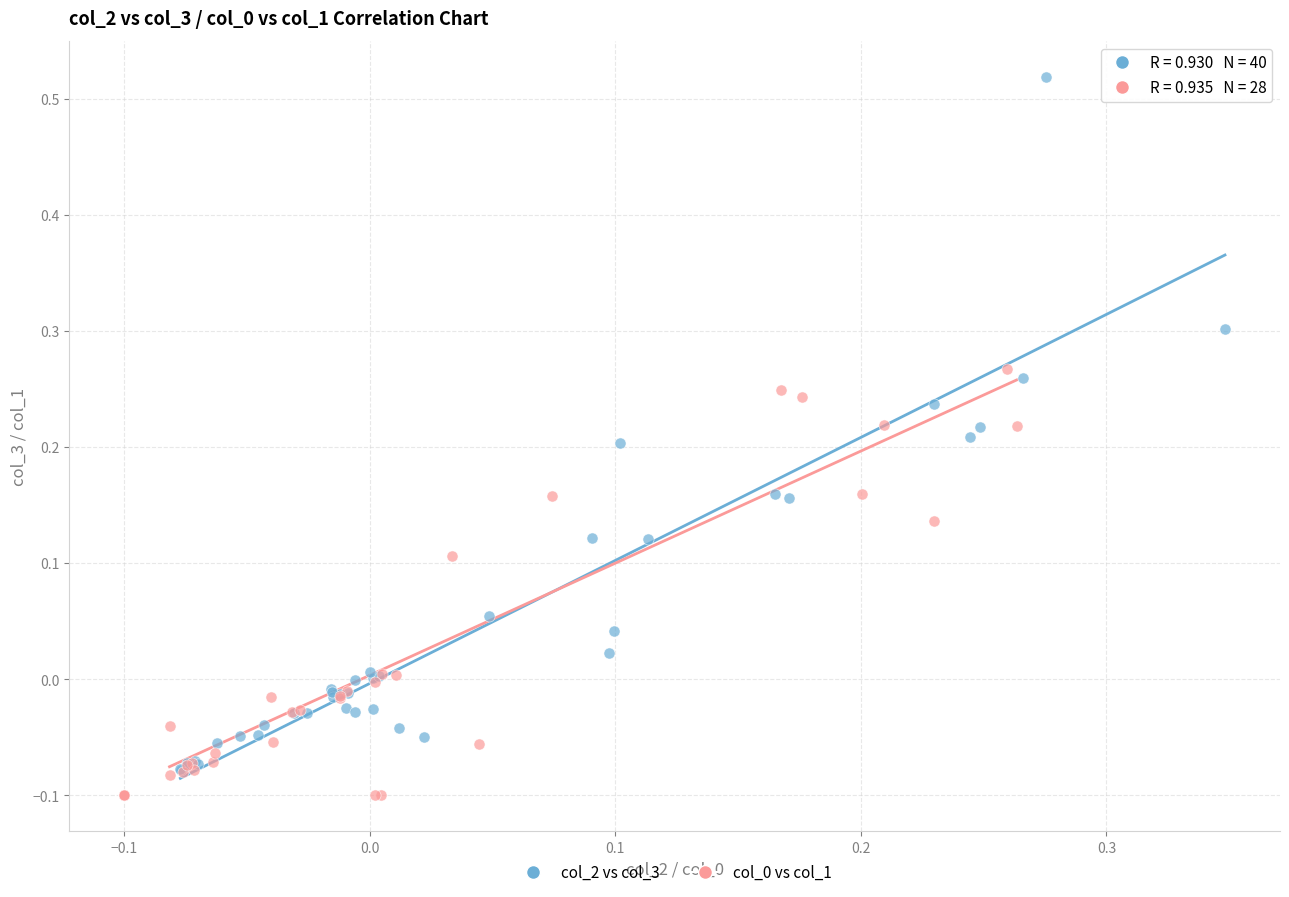

Which series has the widest spread of Y values?

col_2 vs col_3